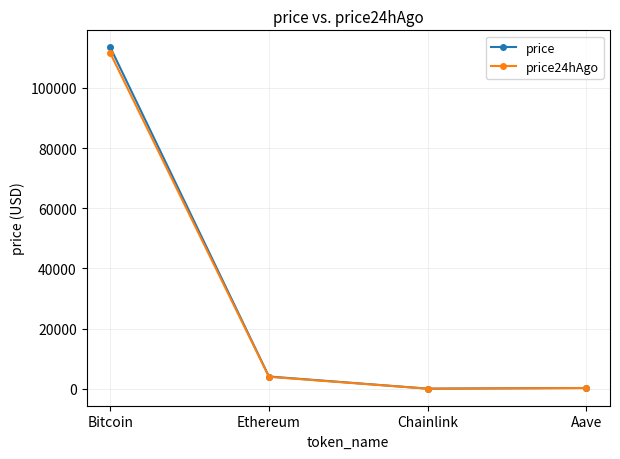

Is the value of price at Chainlink greater than the value of price24hAgo at Bitcoin?

No